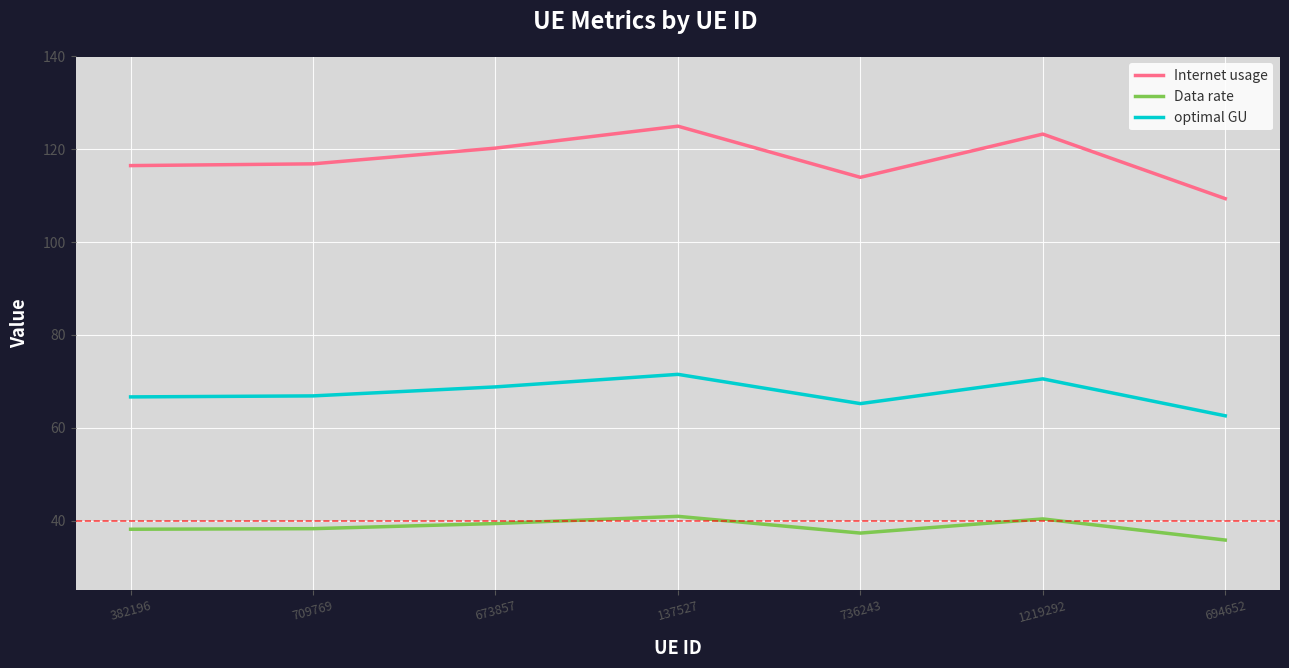

True or false: optimal GU and Data rate cross at least once.

False